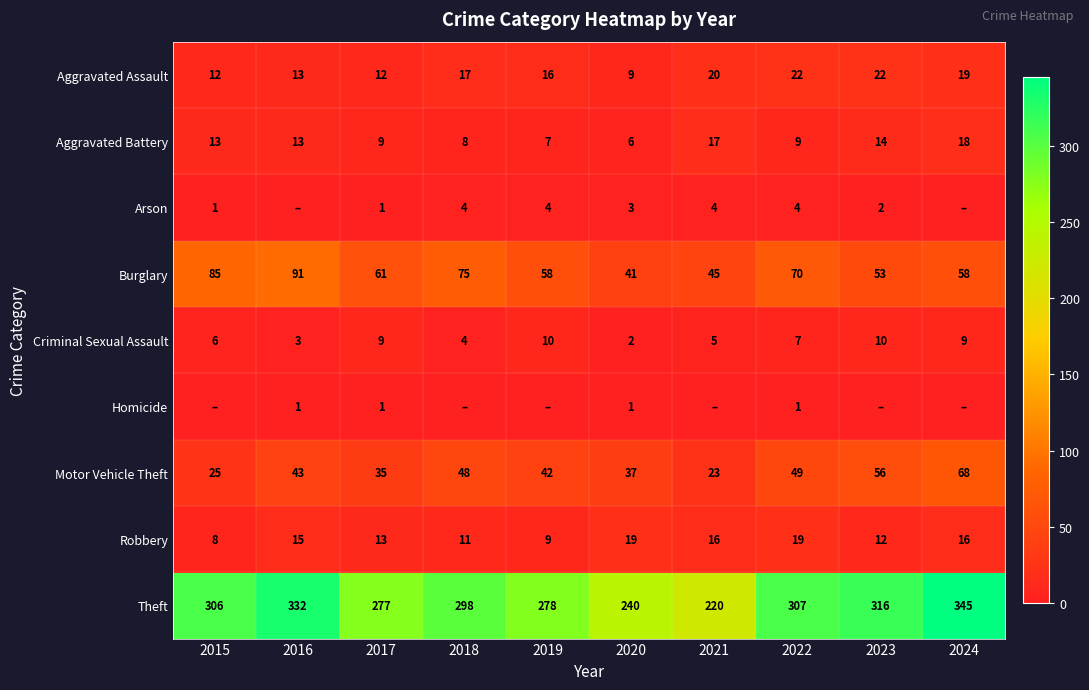

At which label is Motor Vehicle Theft closest to 45?

2016